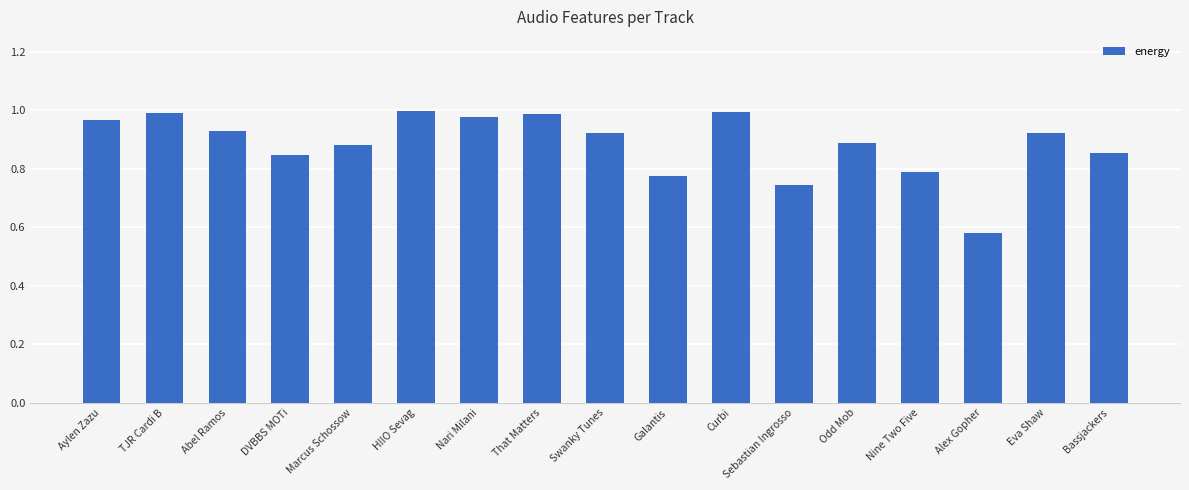

Which category has the lowest value across all series?

Alex Gopher